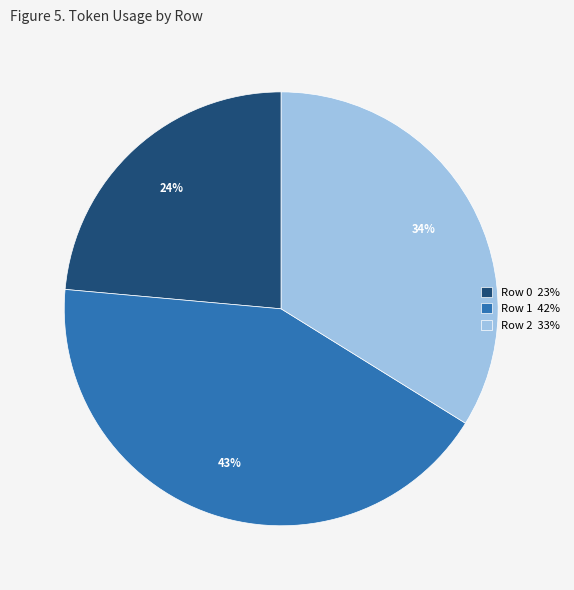

How many slices are in this pie chart?

3